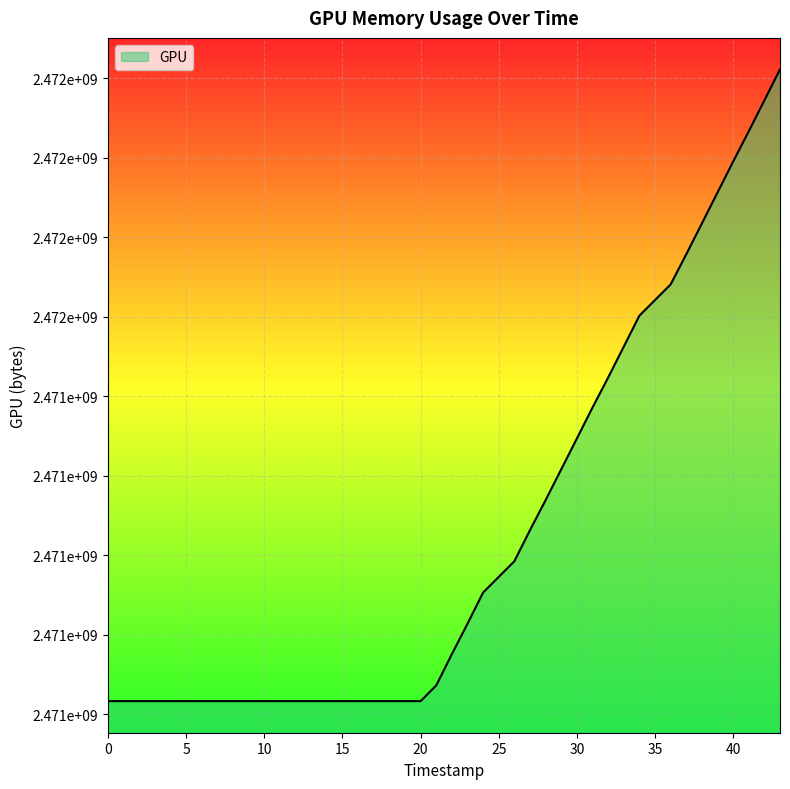

The value at 1743602542 is 2471524589. True or false?

True